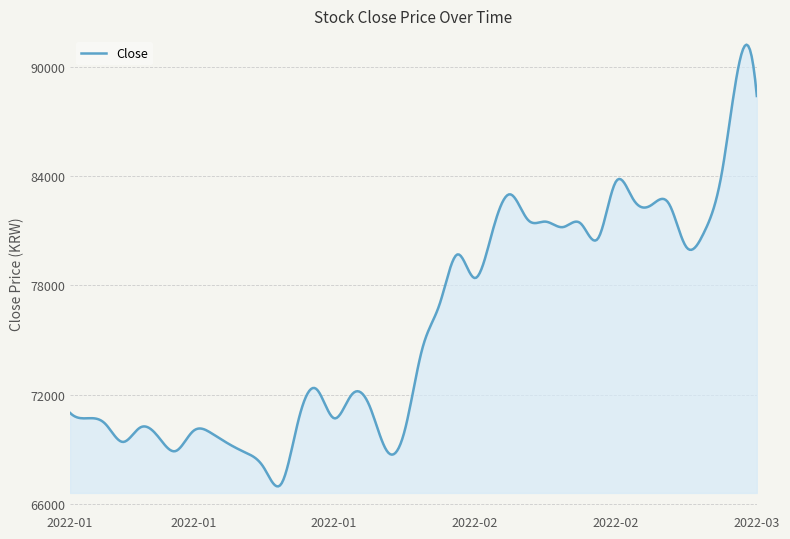

What is the difference between the maximum and minimum values?

24259.0